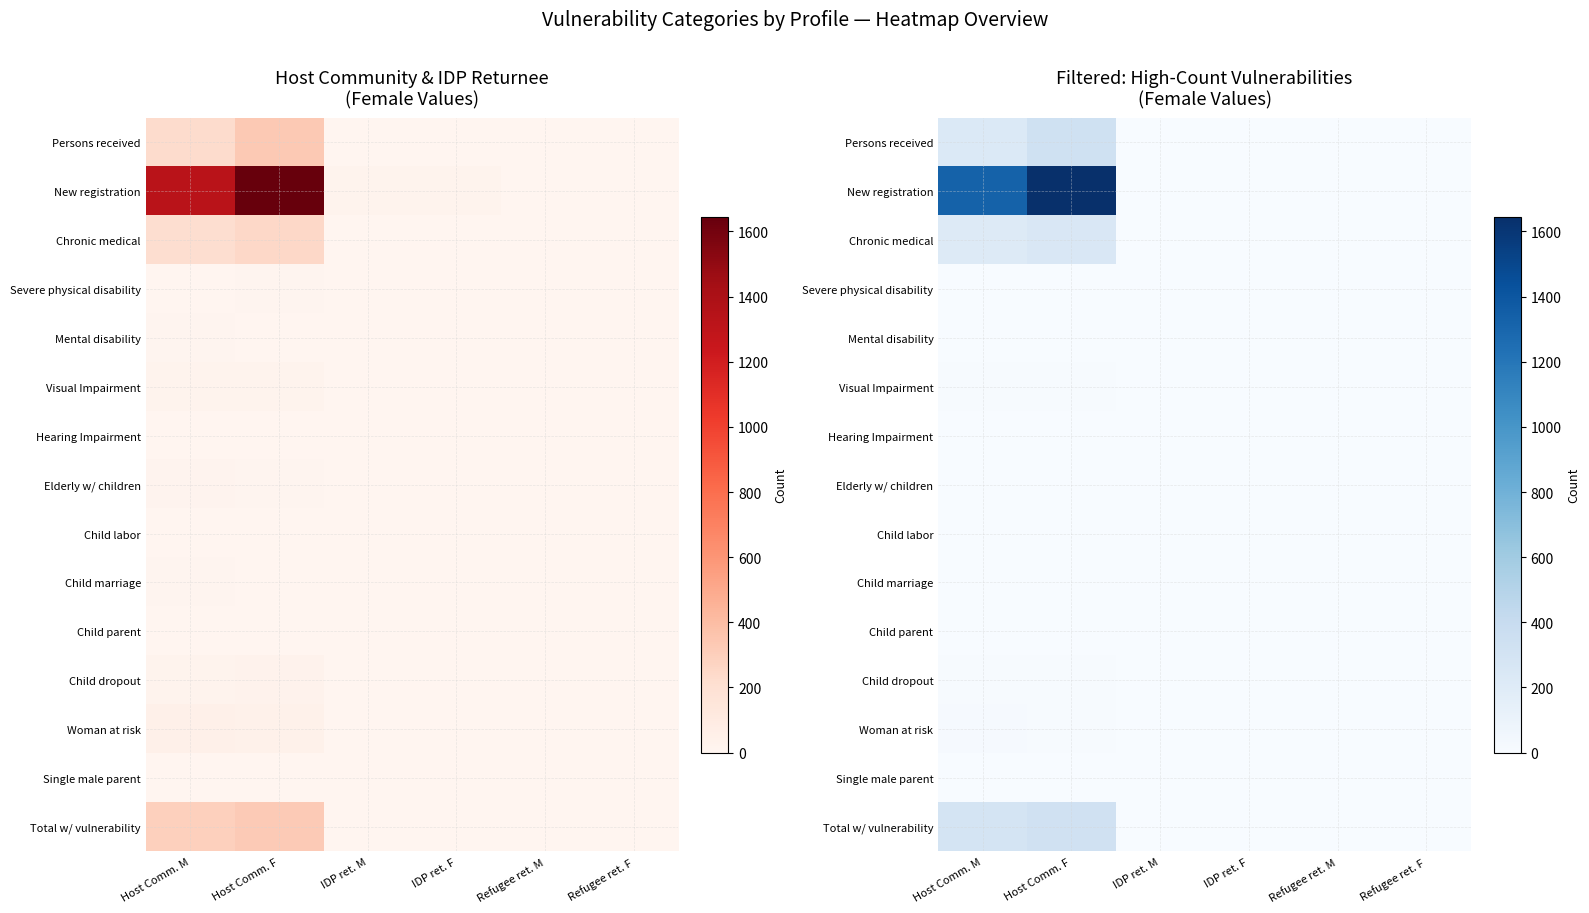

Which category has the highest value across all series?

Host Comm. F